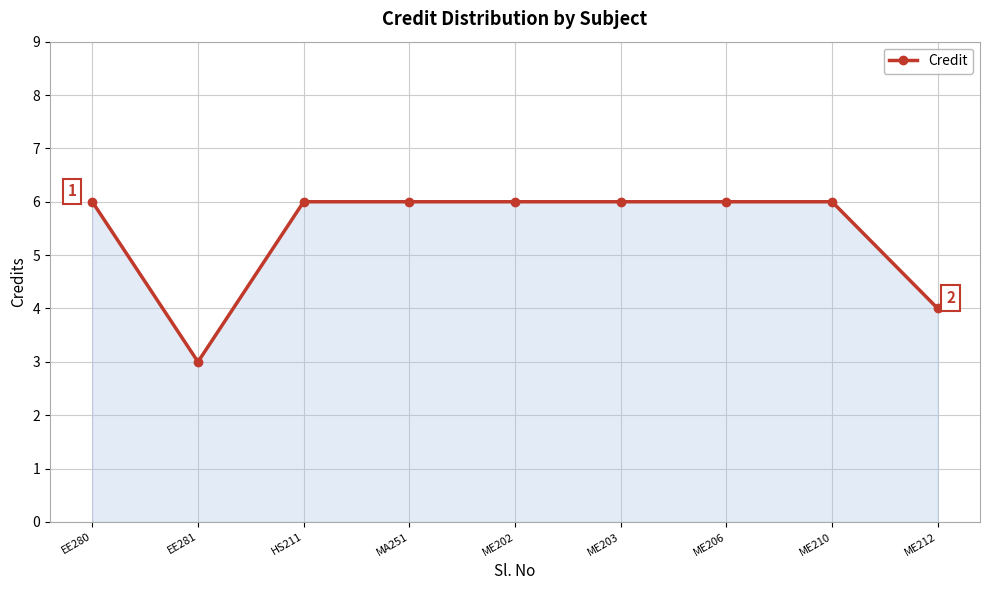

What is the ratio of the value at MA251 to the value at HS211?

1.0